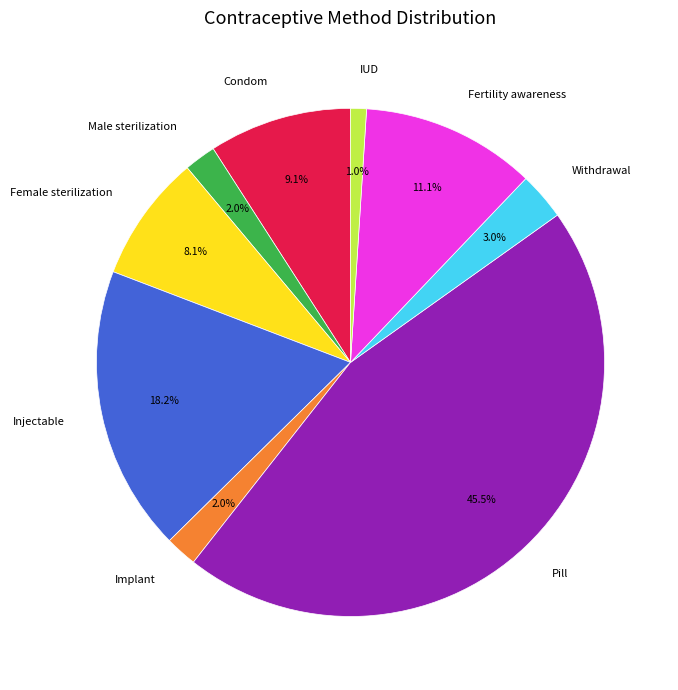

Is Condom the majority of the pie?

No